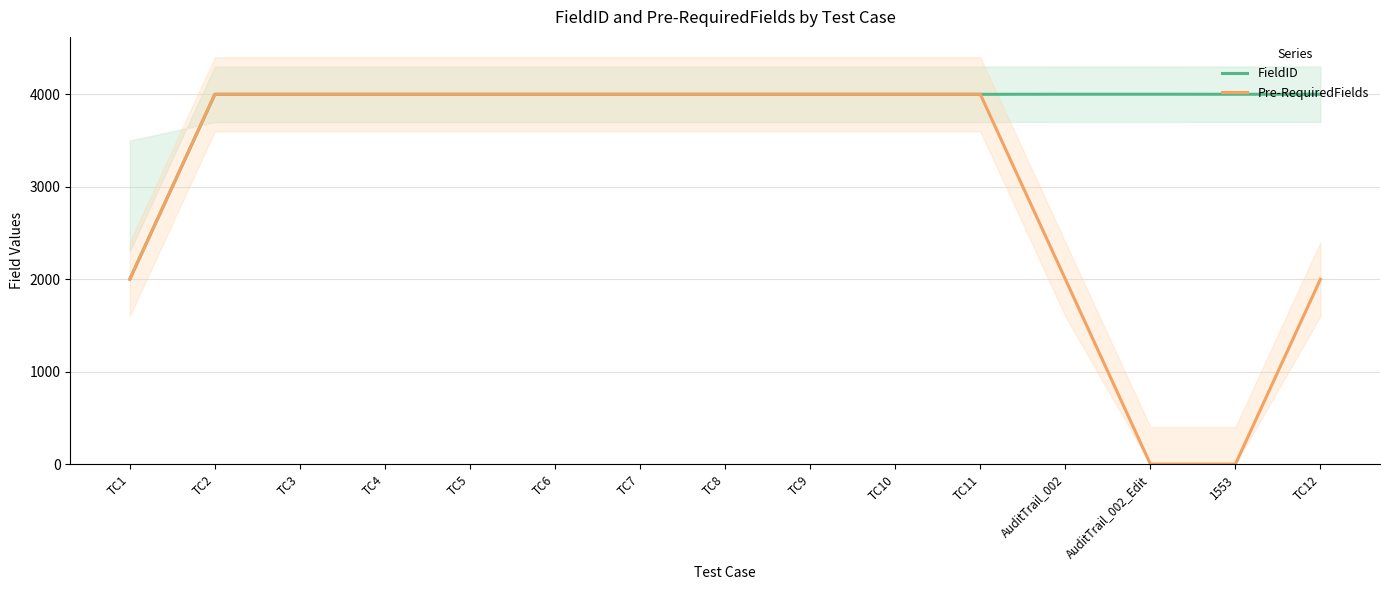

The value of FieldID at TC12 is 1281.2. True or false?

False